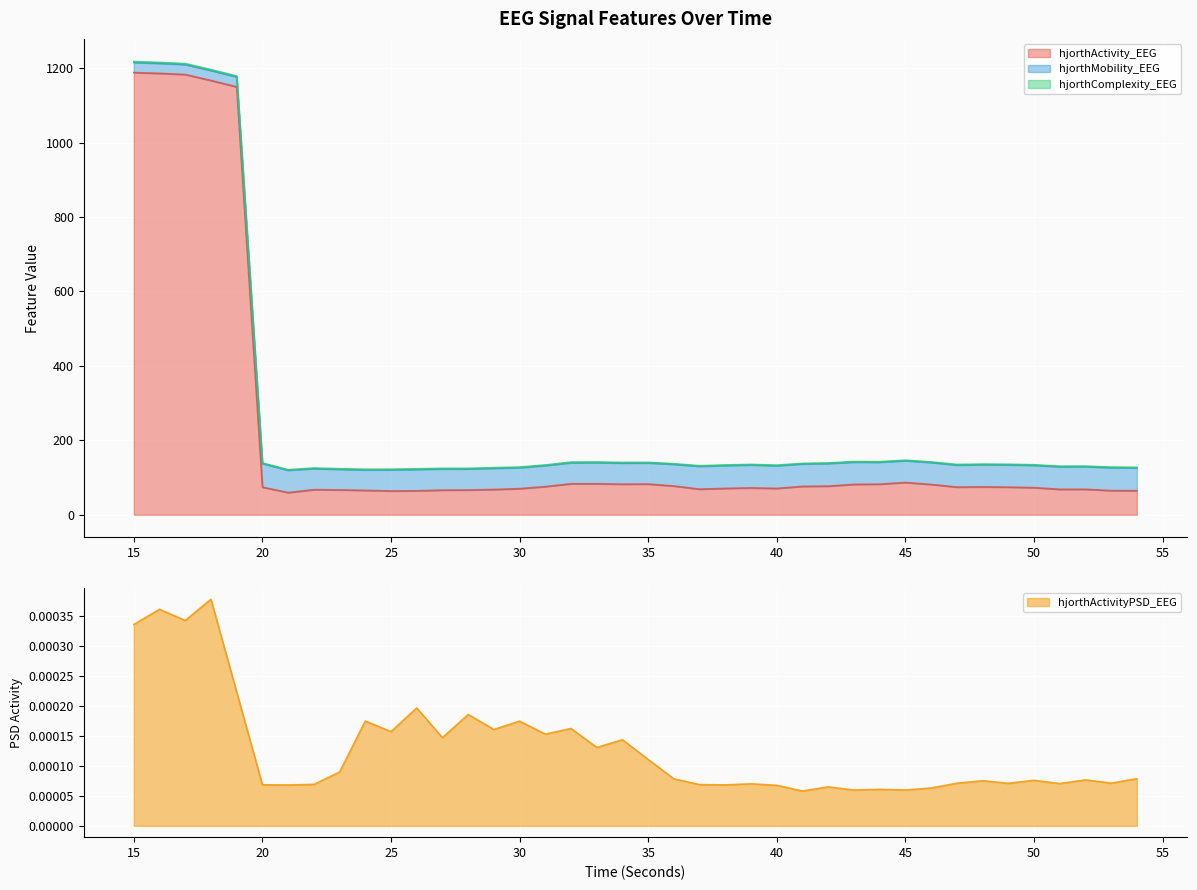

True or false: hjorthMobility_EEG and hjorthActivityPSD_EEG intersect in this chart.

False